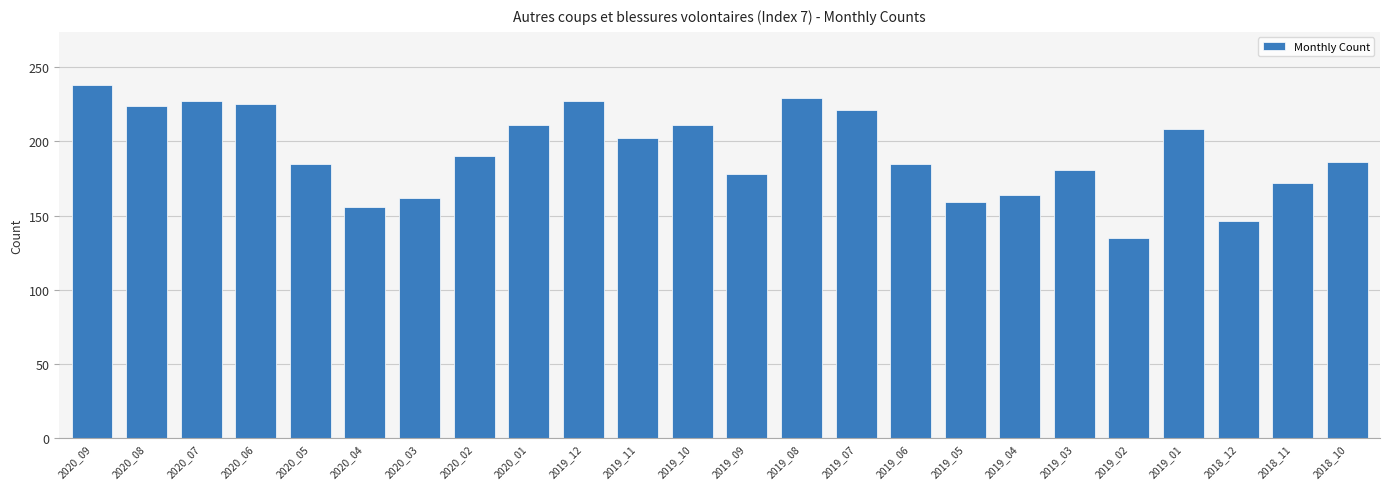

Read the value at 2019_04, to the nearest 10.

160